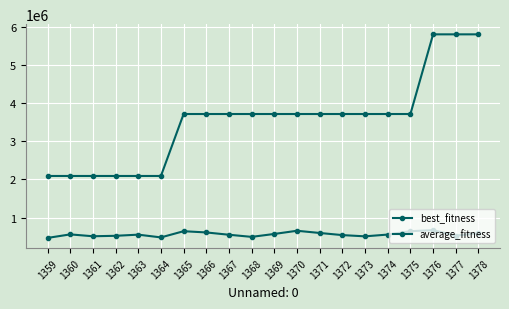

Count the number of data series in this chart.

2